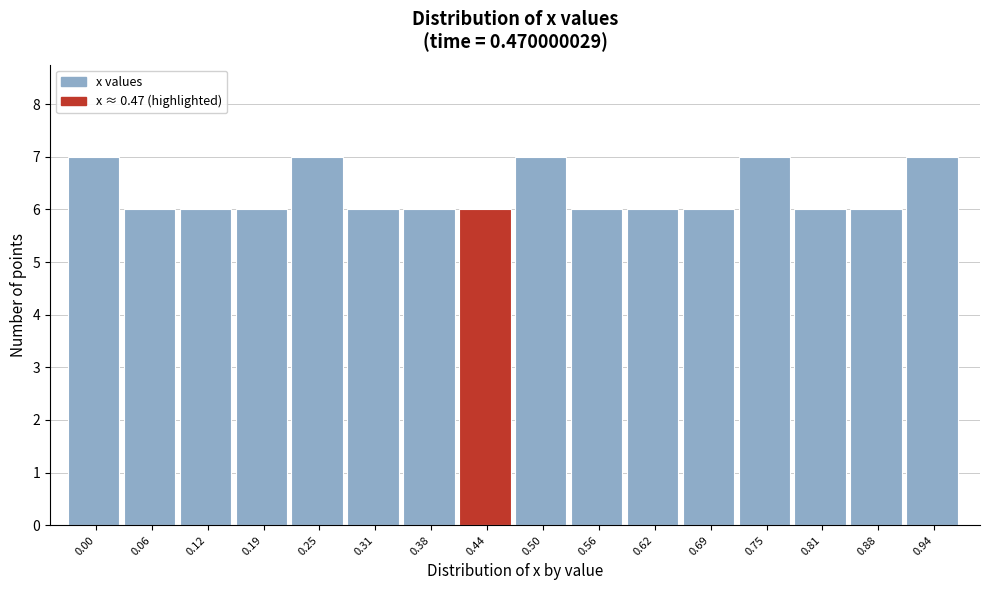

Reading left to right, what are all the values shown in this chart?

7	6	6	6	7	6	6	6	7	6	6	6	7	6	6	7